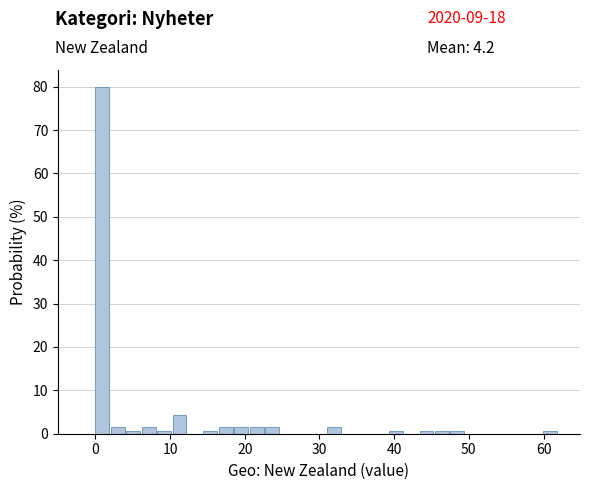

Around what value on the x-axis is the tallest bar? Give the approximate position of its centre, as read against the axis.

1